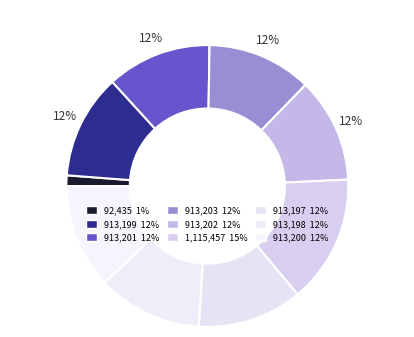

Rank the categories by value from lowest to highest.

92435, 913197, 913198, 913199, 913200, 913201, 913202, 913203, 1115457